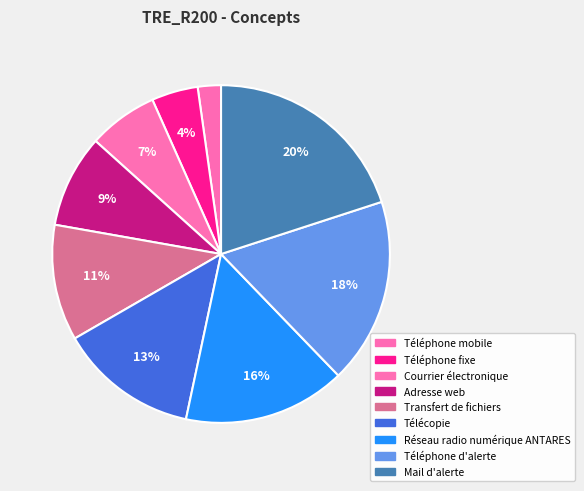

What percentage do Courrier électronique and Mail d'alerte together represent?

26.7%